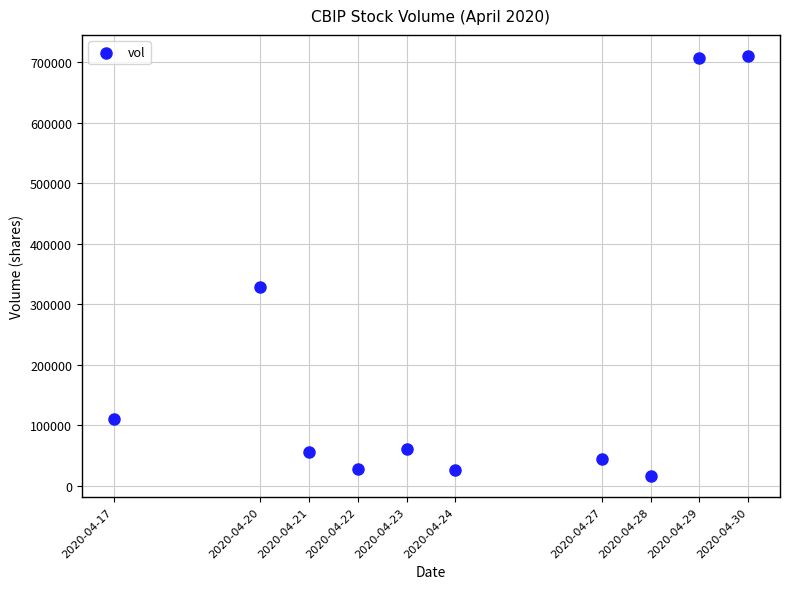

What is the average X value?

1587695040